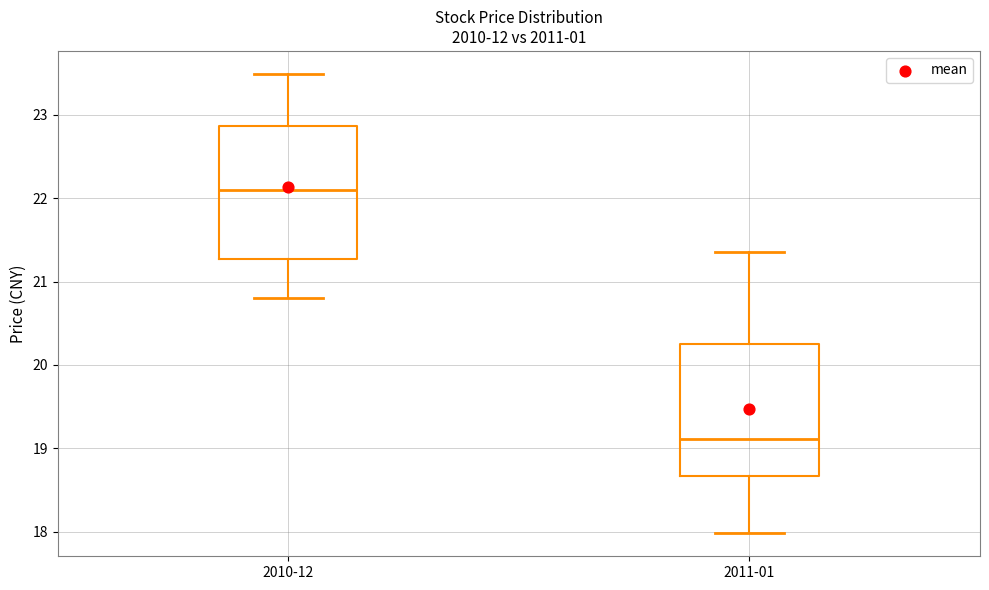

Where does the lower whisker of the box for 2010-12 end on the y-axis? The values are not printed on the chart, so give them approximately, as read against the axis.

20.8